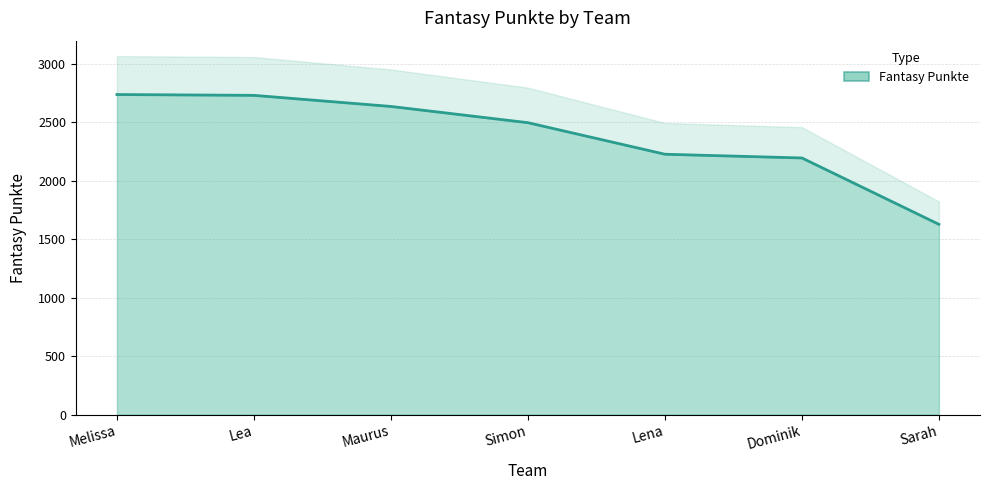

Approximately how many times larger is the value at Simon compared to Lena?

1.1